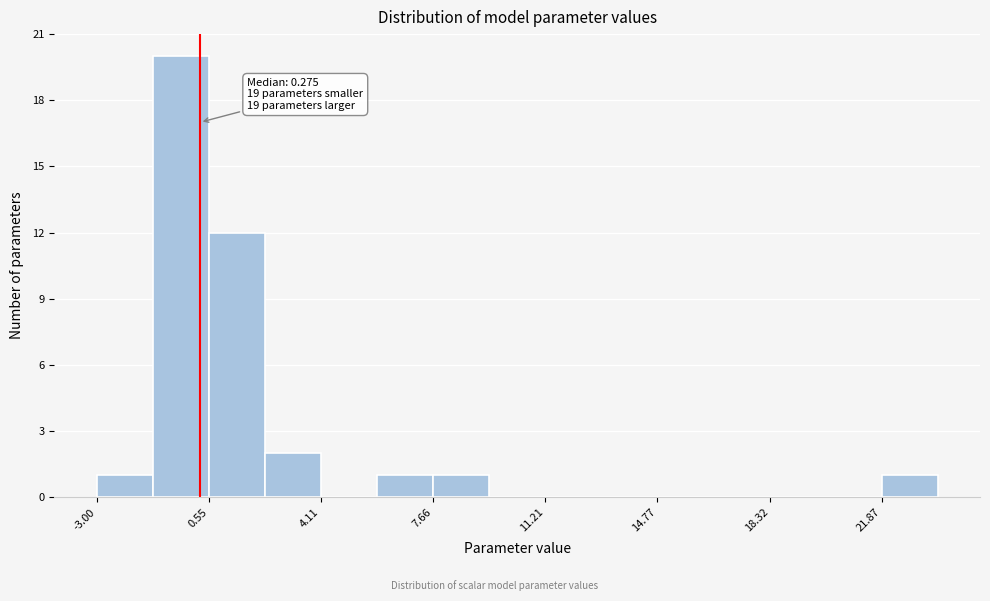

Around what value on the x-axis is the tallest bar? Give the approximate position of its centre, as read against the axis.

-0.5